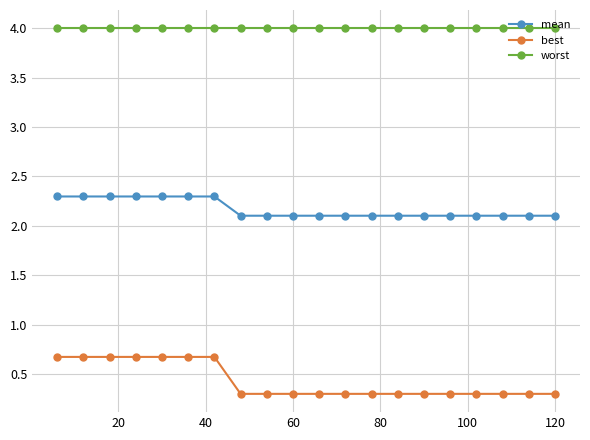

True or false: worst and best cross at least once.

False